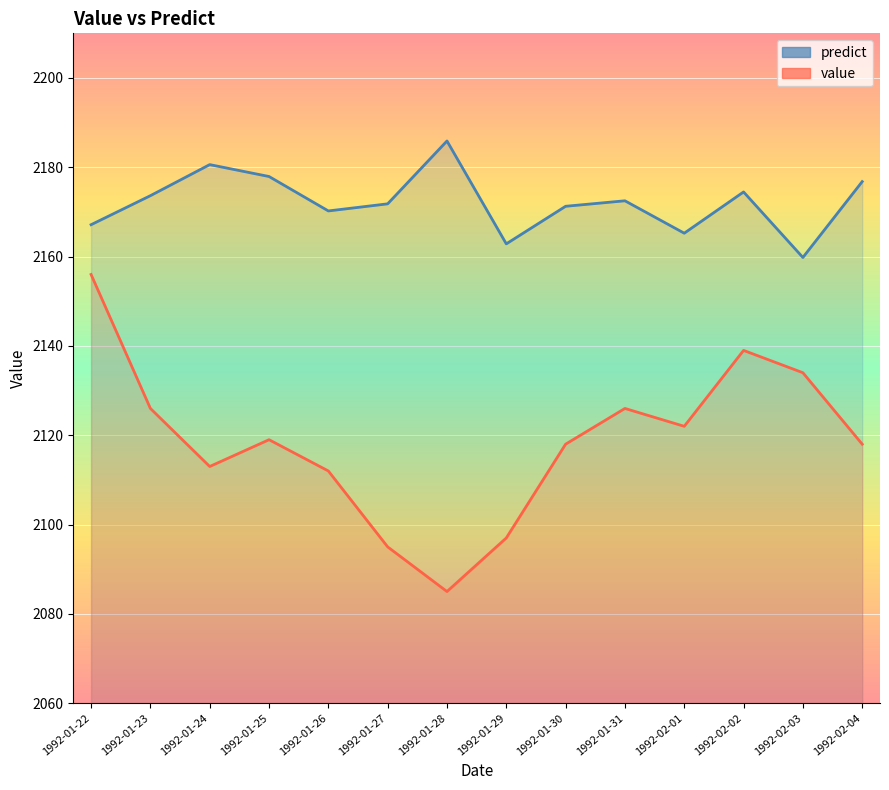

How many categories are shown in the chart?

14